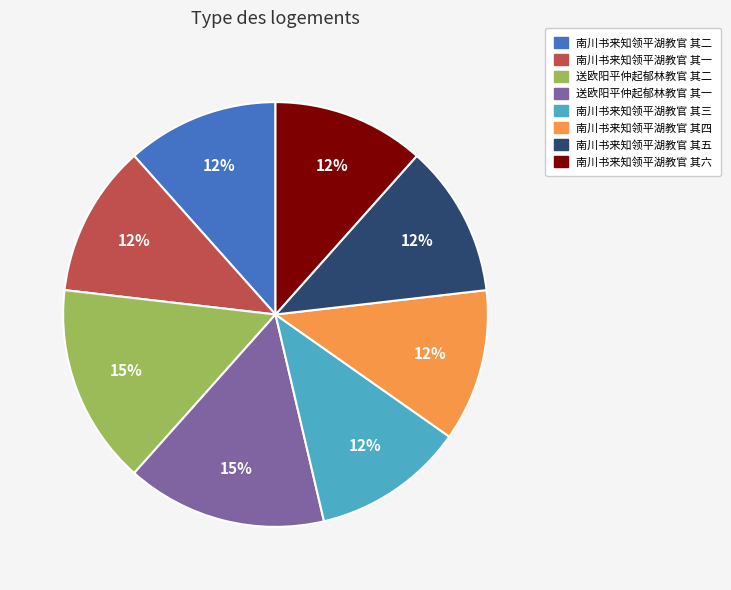

Is there a majority slice in this chart?

No